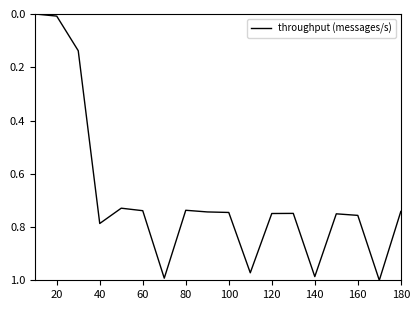

How many series are shown in this chart?

1